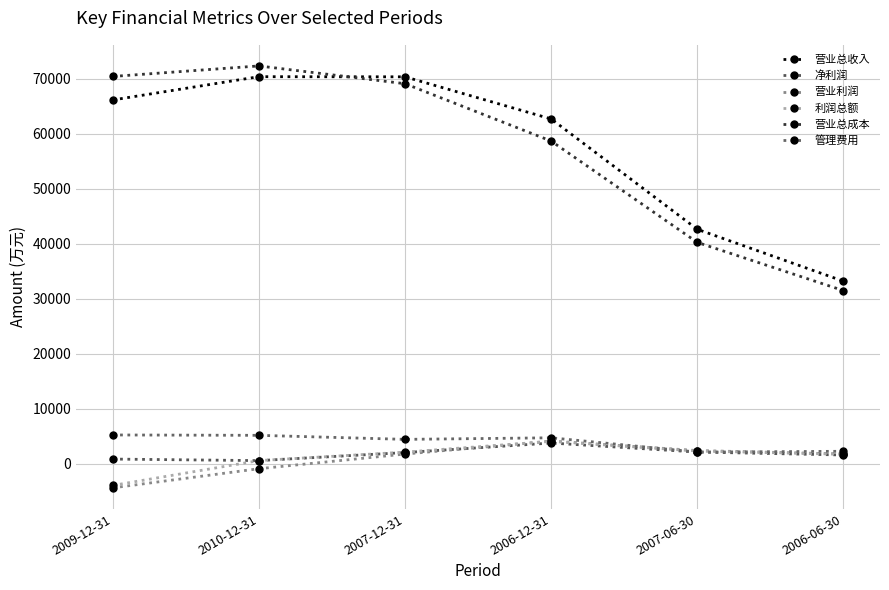

True or false: 利润总额 has a value of 164 at 2010-12-31.

False